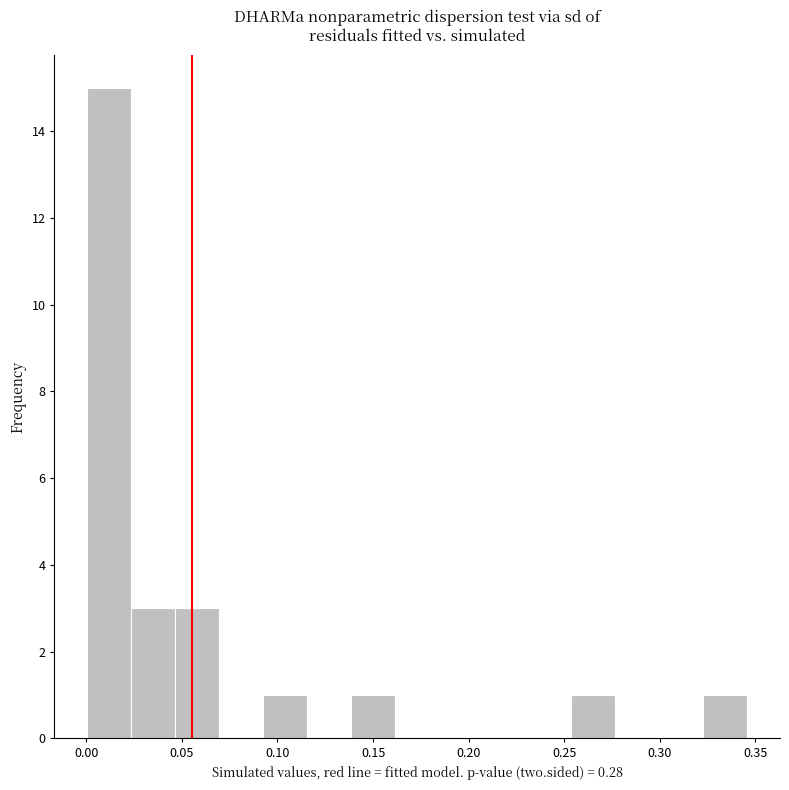

Reading left to right, transcribe this chart: for each bar, give the range it covers on the x-axis and its height. Neither the bar edges nor the heights are printed on the chart, so give them approximately, as read against the axes.

0.000 to 0.025: 15
0.025 to 0.045: 3
0.045 to 0.070: 3
0.070 to 0.095: 0
0.095 to 0.115: 1
0.115 to 0.140: 0
0.140 to 0.160: 1
0.160 to 0.185: 0
0.185 to 0.210: 0
0.210 to 0.230: 0
0.230 to 0.255: 0
0.255 to 0.275: 1
0.275 to 0.300: 0
0.300 to 0.325: 0
0.325 to 0.345: 1